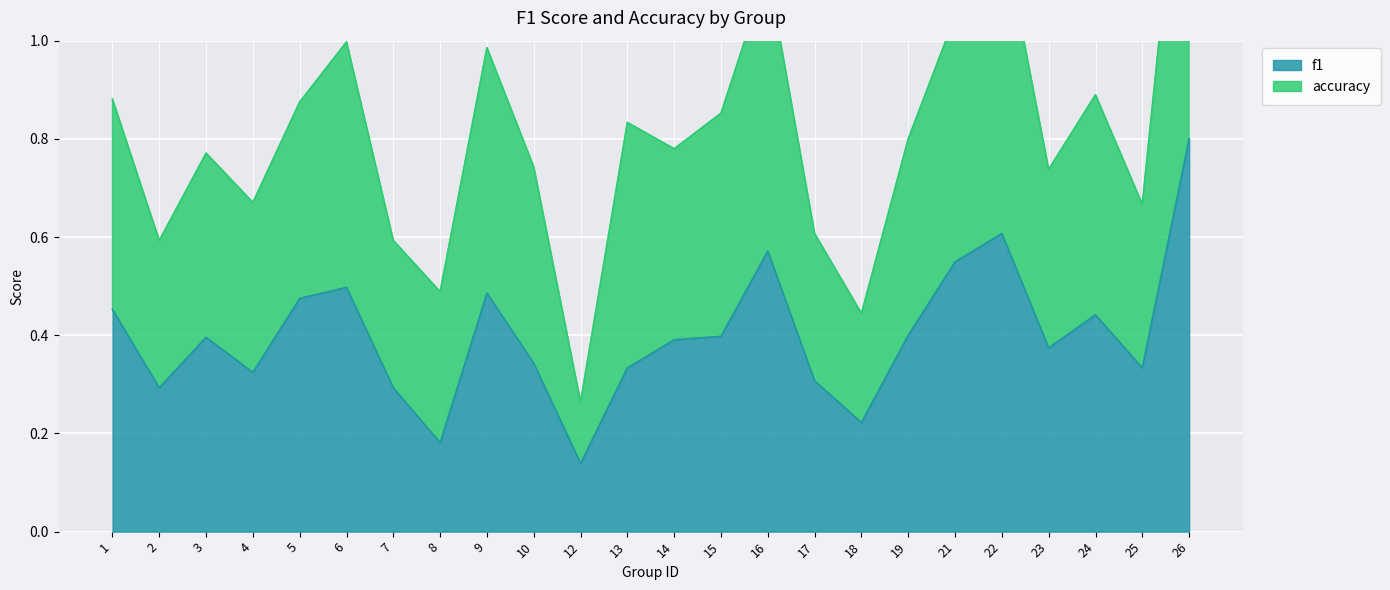

What is the difference between the highest and lowest values at 22?

0.6